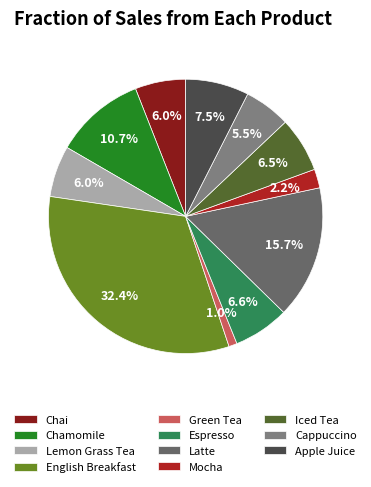

To the nearest percent, what is the combined percentage of English Breakfast and Chai?

38%